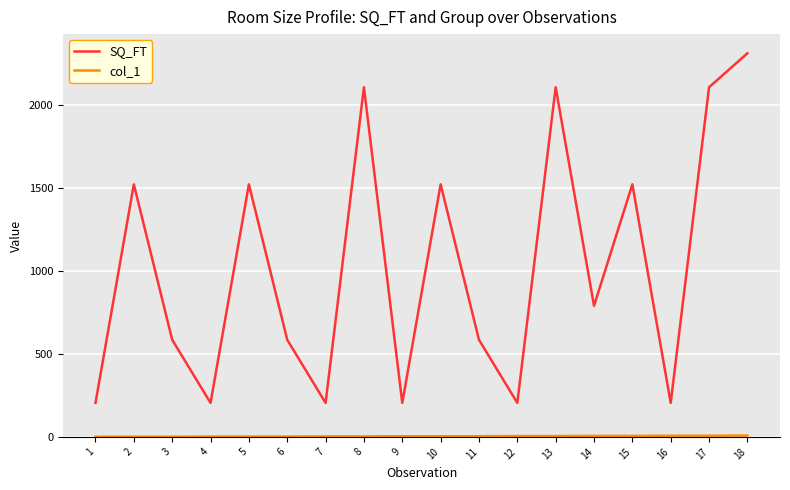

What is the approximate value of SQ_FT at 6, to the nearest 50?

600